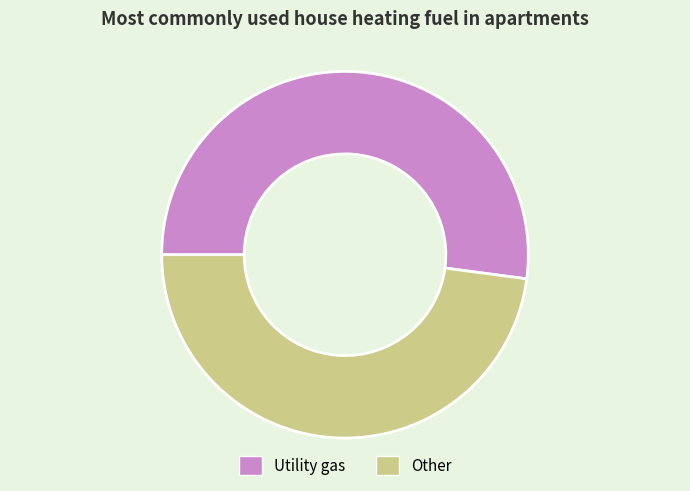

True or false: Utility gas accounts for 52% of the total.

True